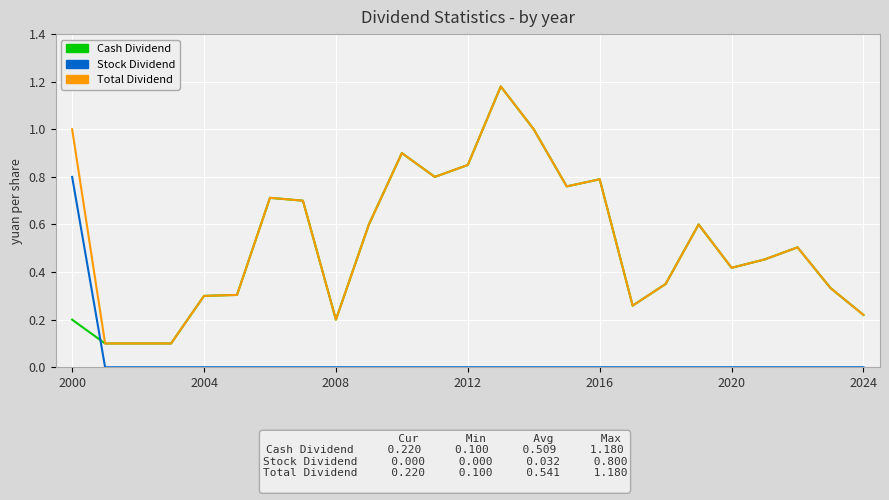

Which series ends up on top after the final intersection of Cash Dividend and Stock Dividend?

Cash Dividend